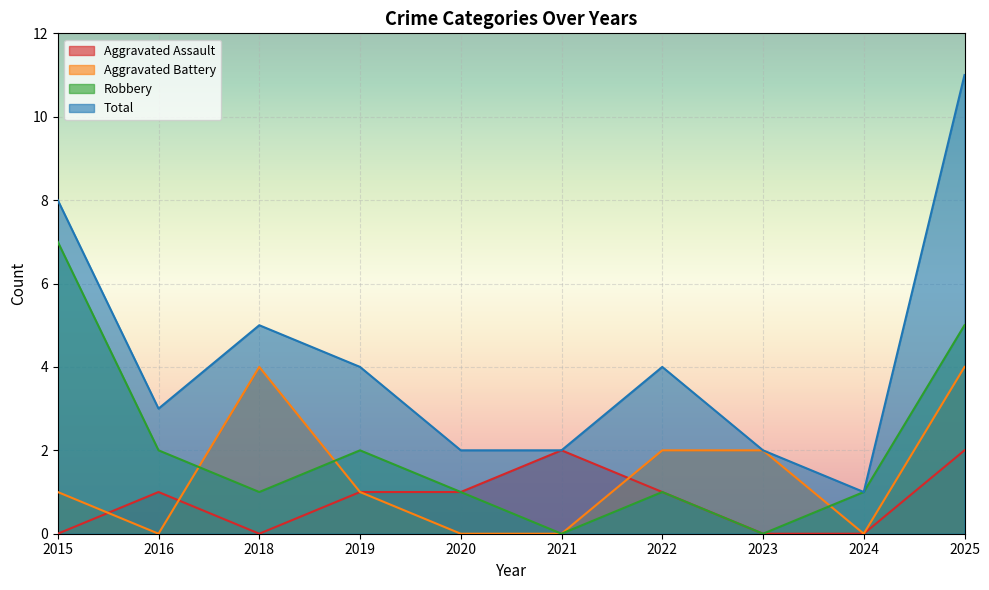

At which label is Aggravated Assault closest to 1?

2016